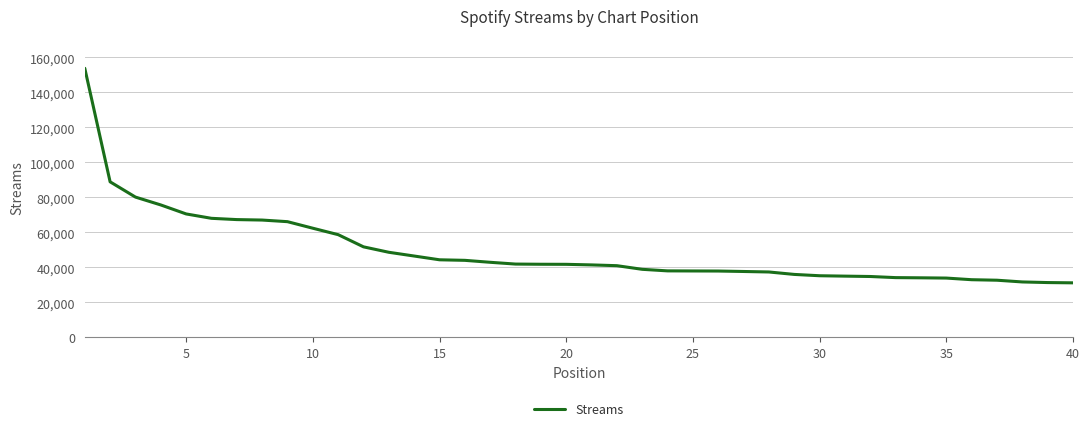

What is the maximum value shown in the chart?

153758